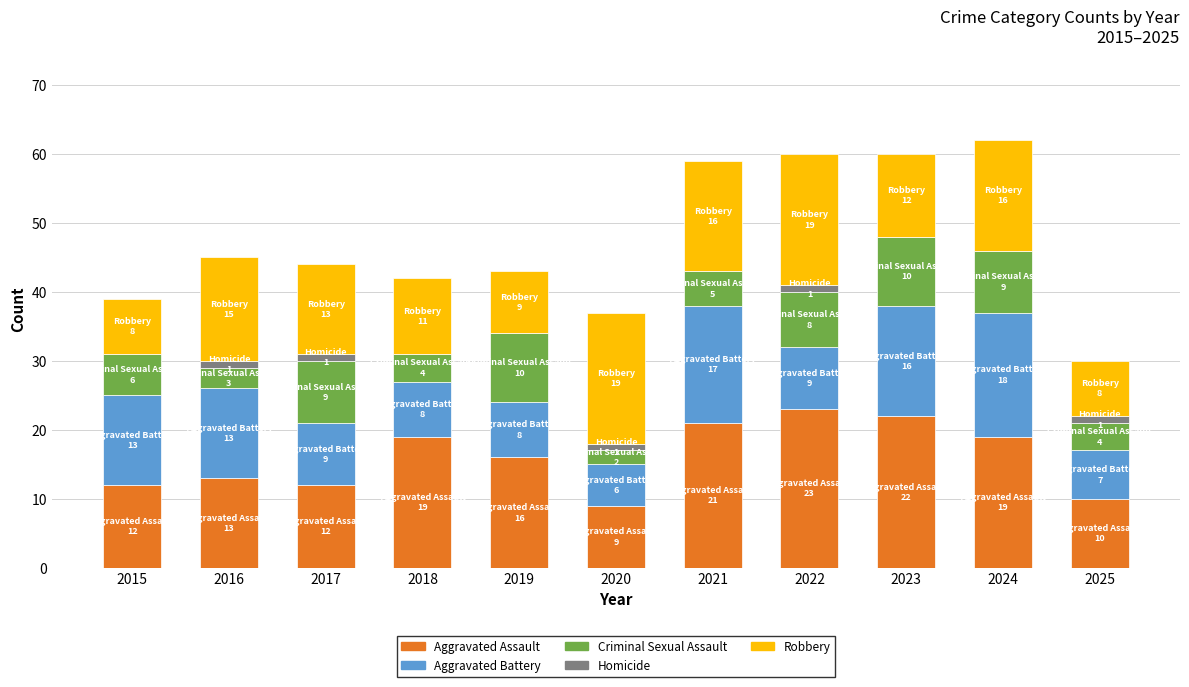

What is the total value across all series at 2024?

62